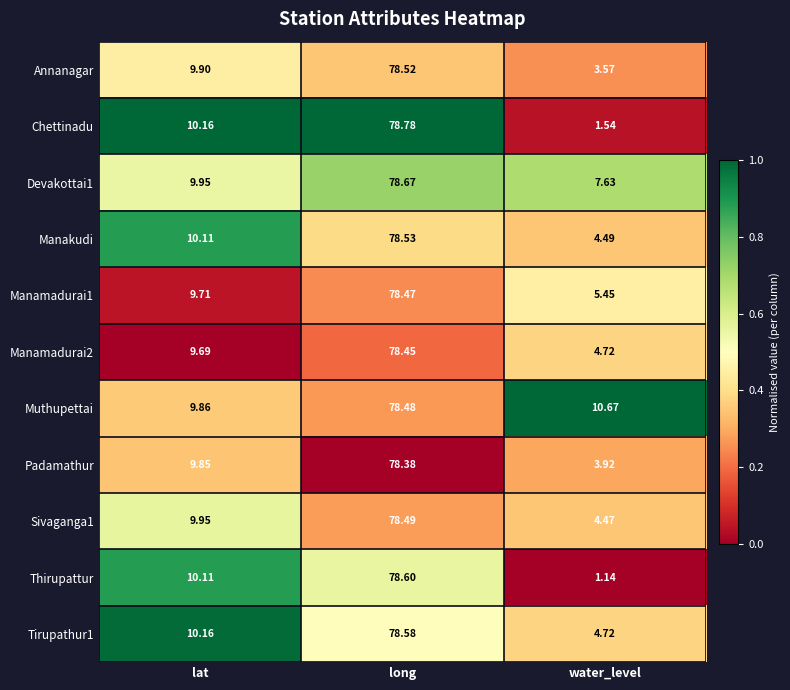

Which series has the largest total across all categories?

Muthupettai